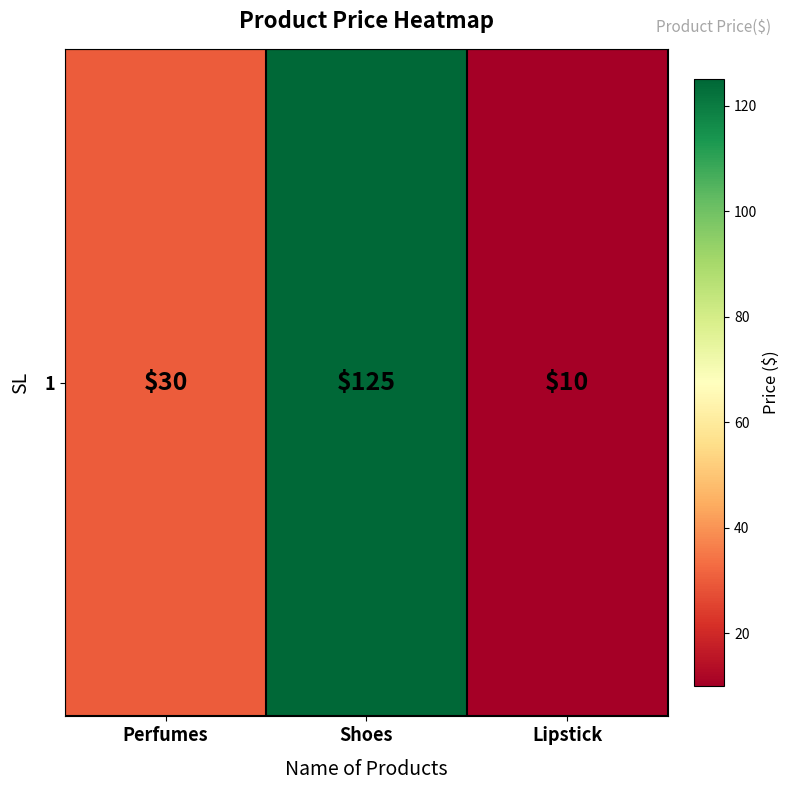

Between Lipstick and Shoes, which is larger?

Shoes